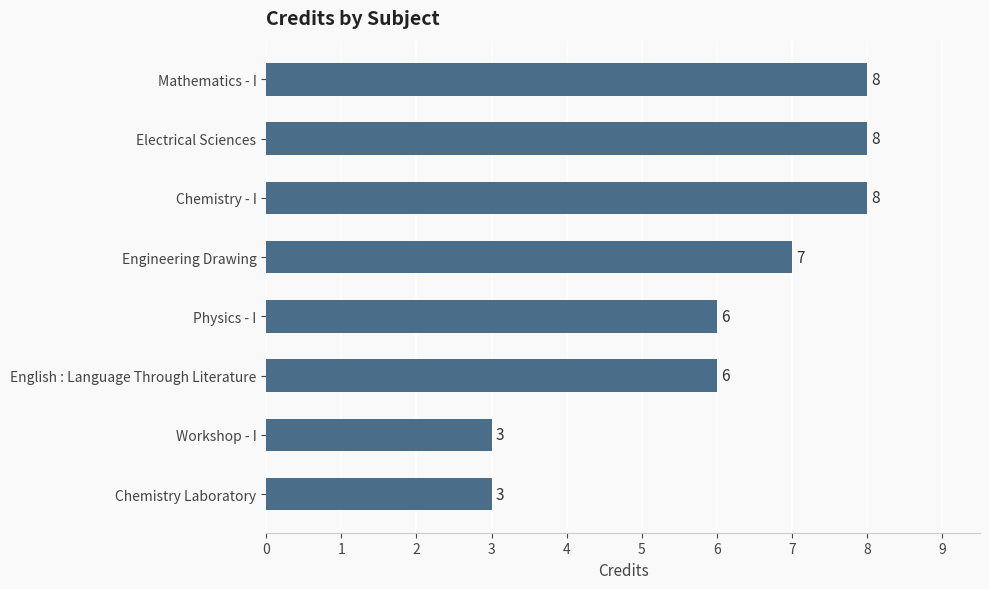

How many distinct data groups are displayed?

1